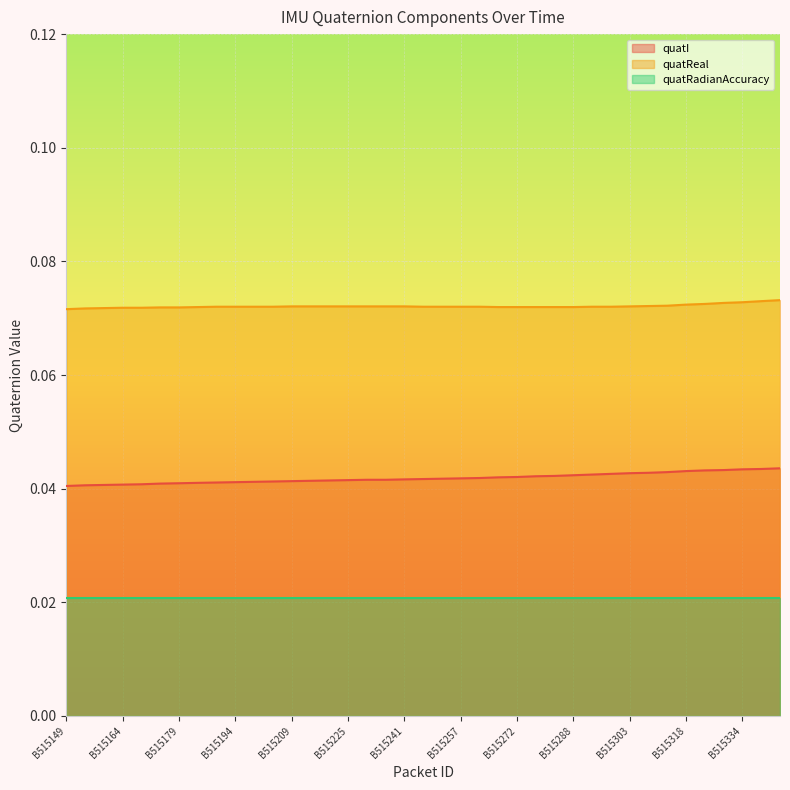

How many categories are shown in the chart?

39